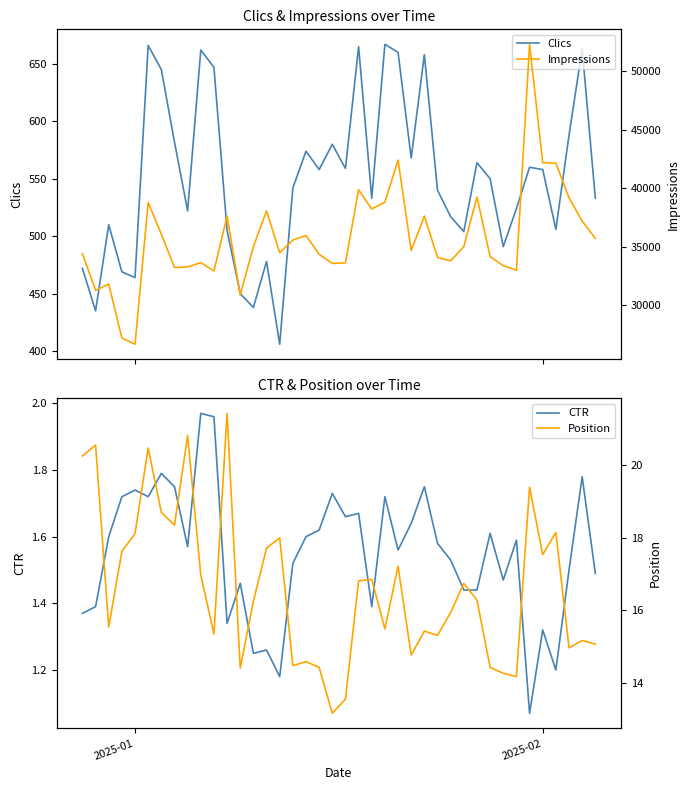

Rank the series by their maximum value, from lowest to highest.

CTR, Position, Clics, Impressions